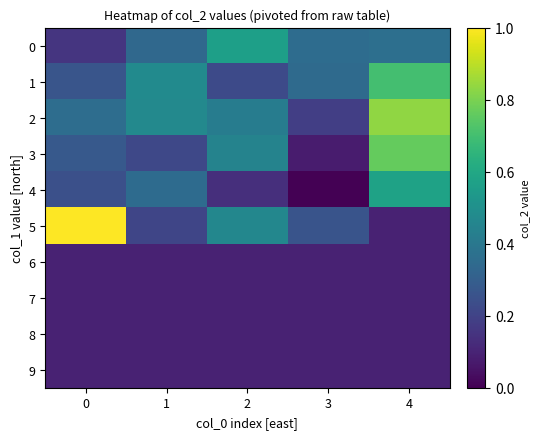

What is the smallest value displayed?

878